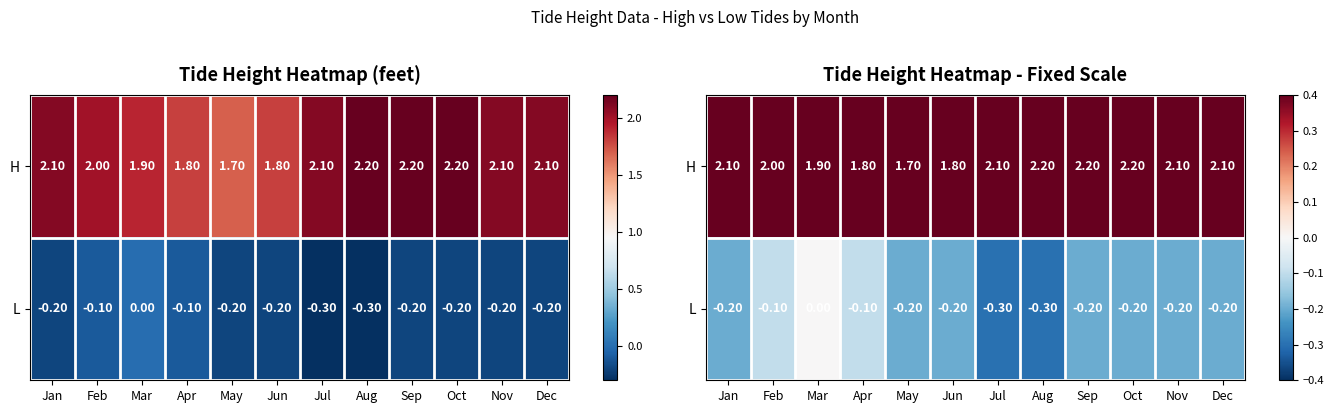

At Dec, list the series in order from largest to smallest.

H, L